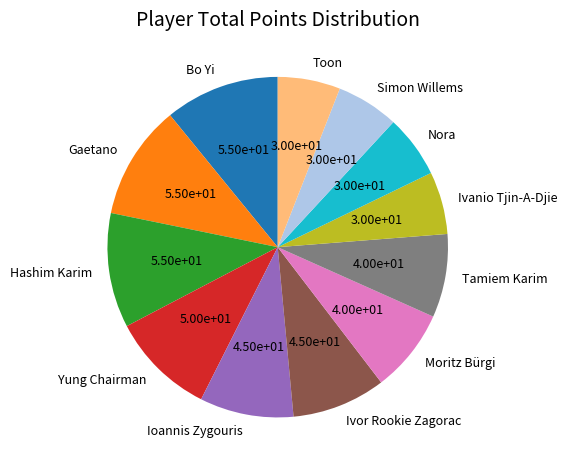

Between Simon Willems and Gaetano, which is larger?

Gaetano